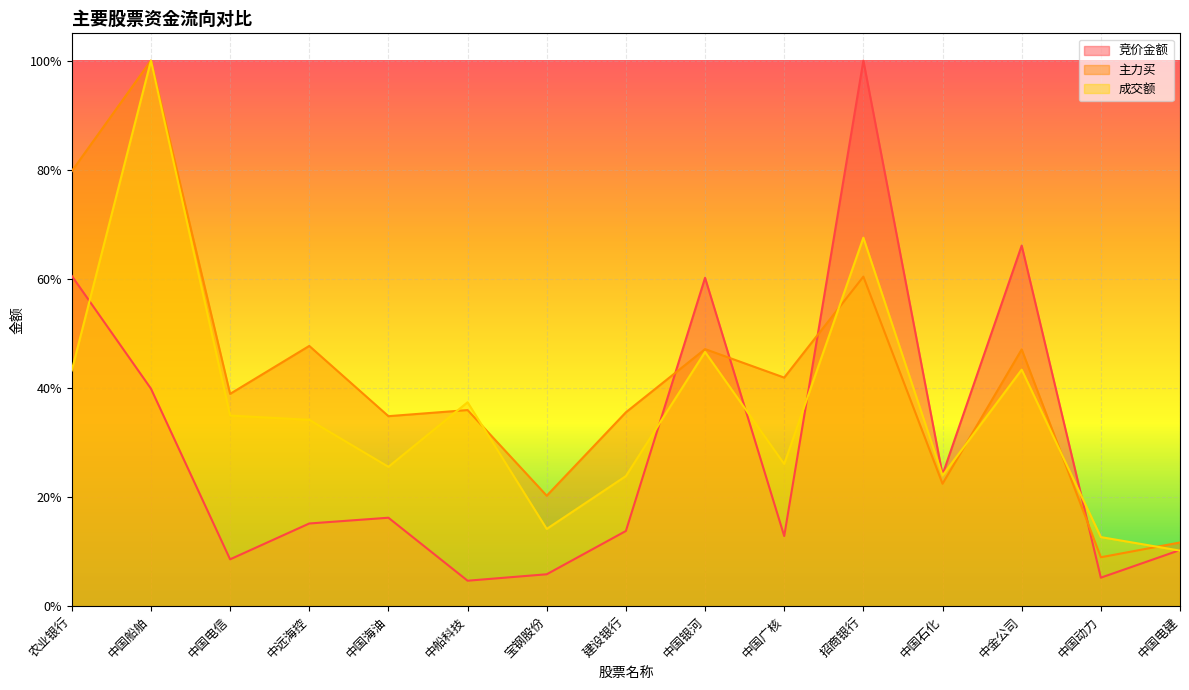

At which label does 竞价金额 reach its minimum?

中船科技